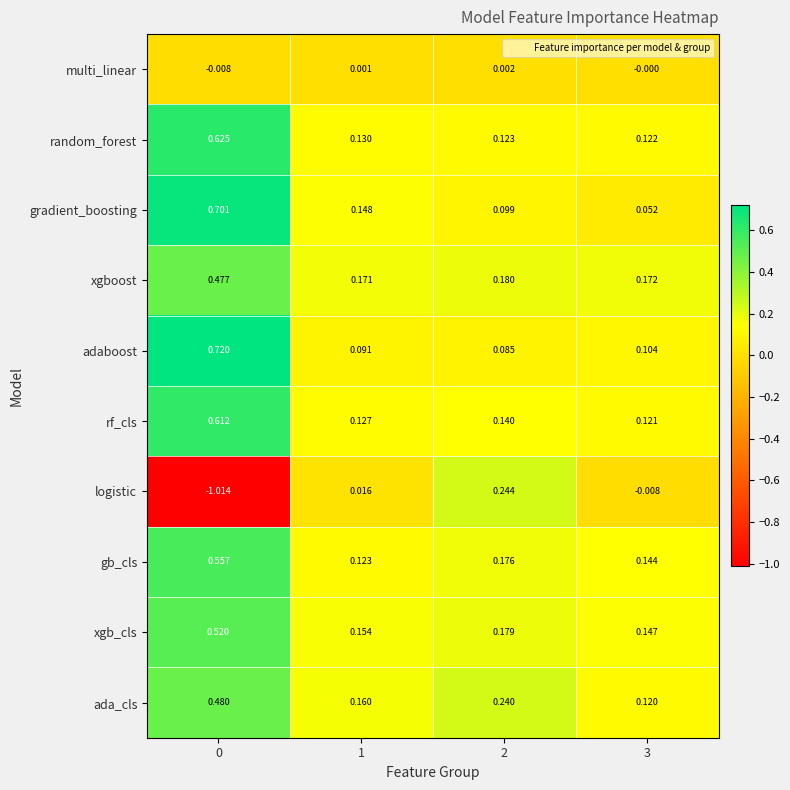

List the series in order of their peak value, lowest first.

multi_linear, logistic, xgboost, ada_cls, xgb_cls, gb_cls, rf_cls, random_forest, gradient_boosting, adaboost